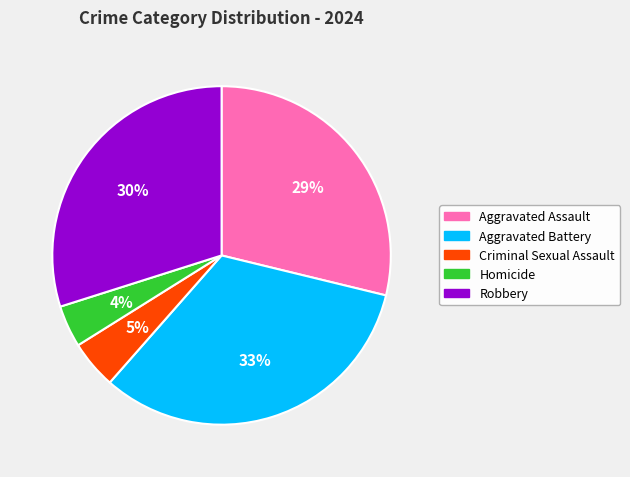

The Aggravated Assault slice represents 29% of the pie. True or false?

True